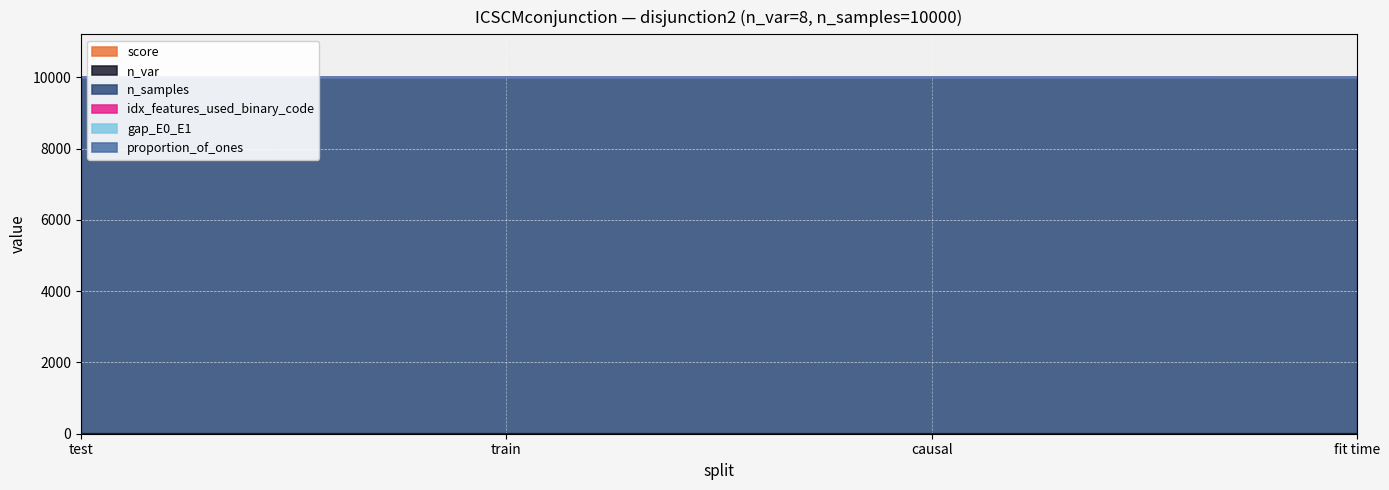

What are all the series names shown in the legend?

score, n_var, n_samples, idx_features_used_binary_code, gap_E0_E1, proportion_of_ones